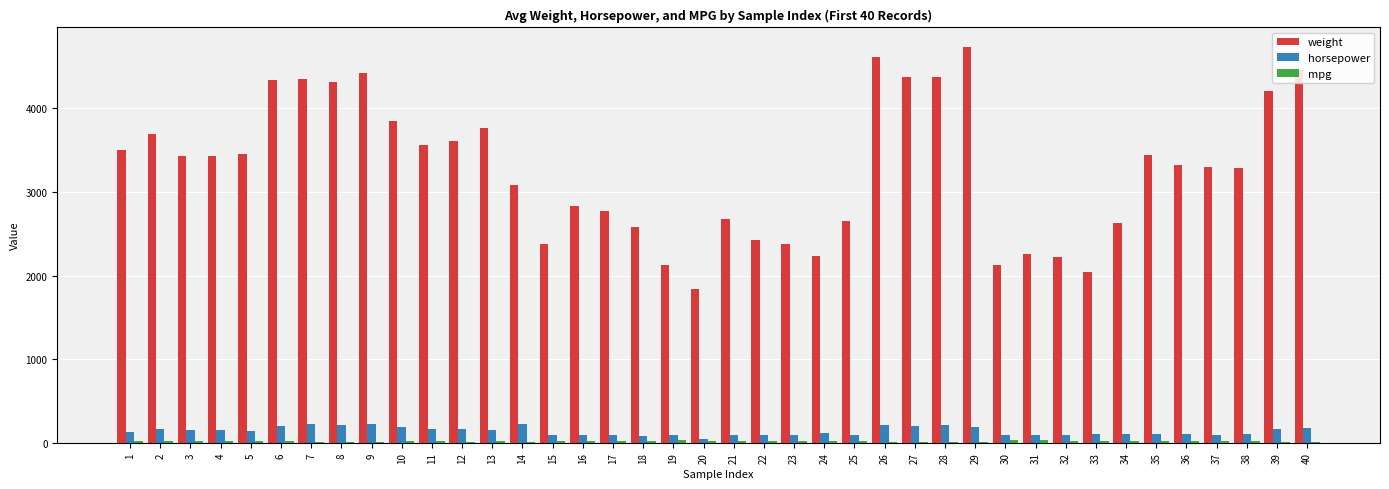

True or false: weight has a value of 2430.0 at 22.

True